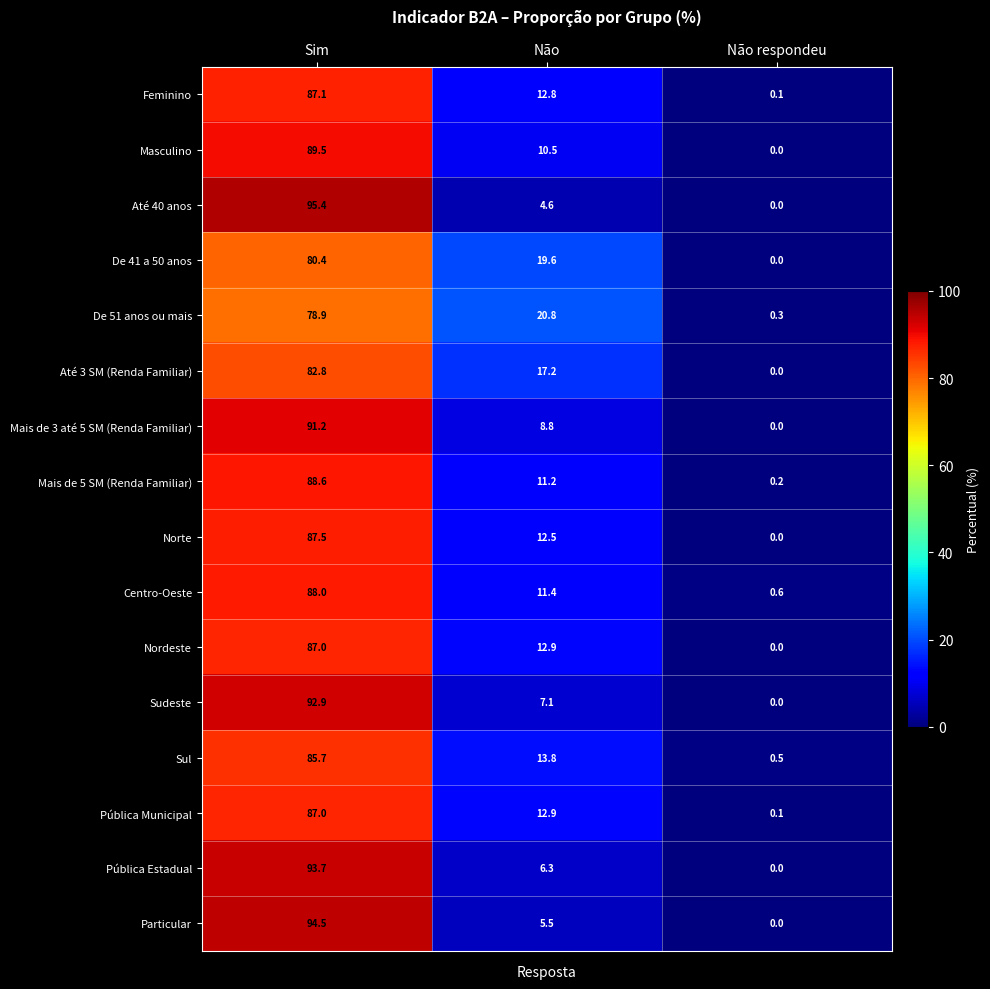

Read the Até 40 anos value at Sim.

95.4